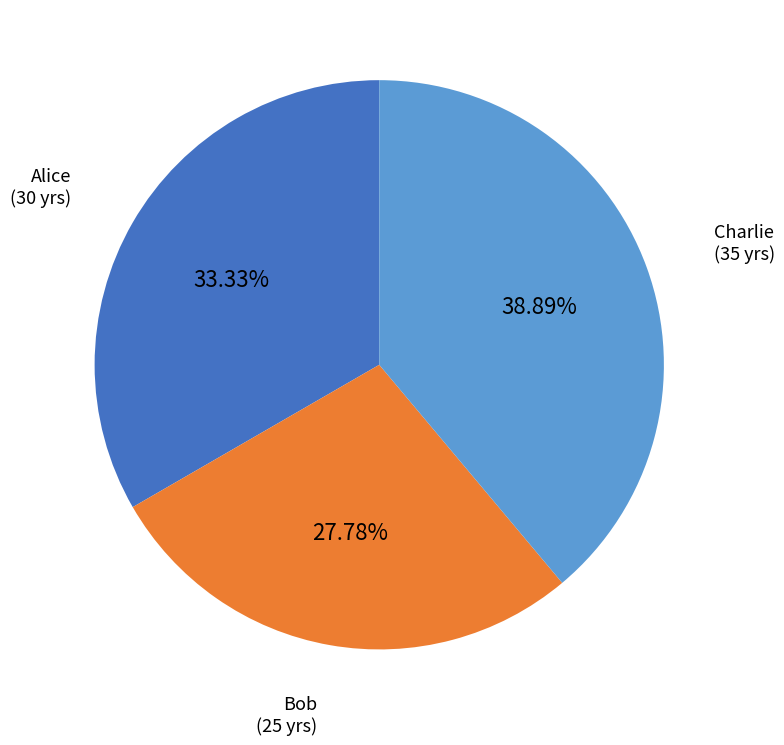

What is the smallest slice in the pie chart?

Bob